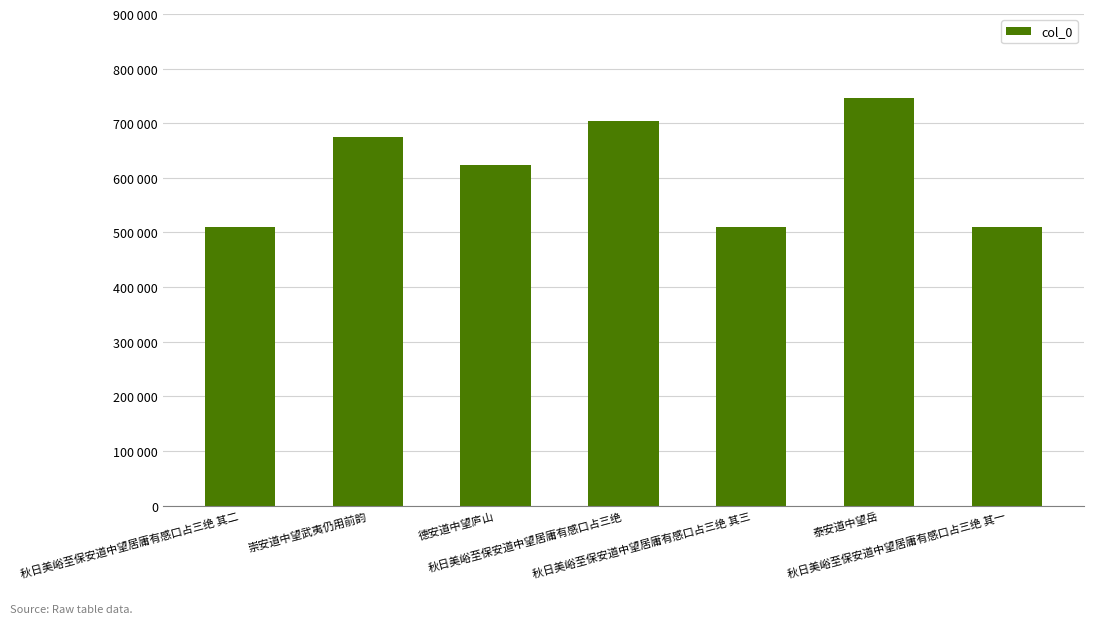

List the labels in order of value, smallest first.

秋日美峪至保安道中望居庸有感口占三绝 其一, 秋日美峪至保安道中望居庸有感口占三绝 其二, 秋日美峪至保安道中望居庸有感口占三绝 其三, 德安道中望庐山, 崇安道中望武夷仍用前韵, 秋日美峪至保安道中望居庸有感口占三绝, 泰安道中望岳